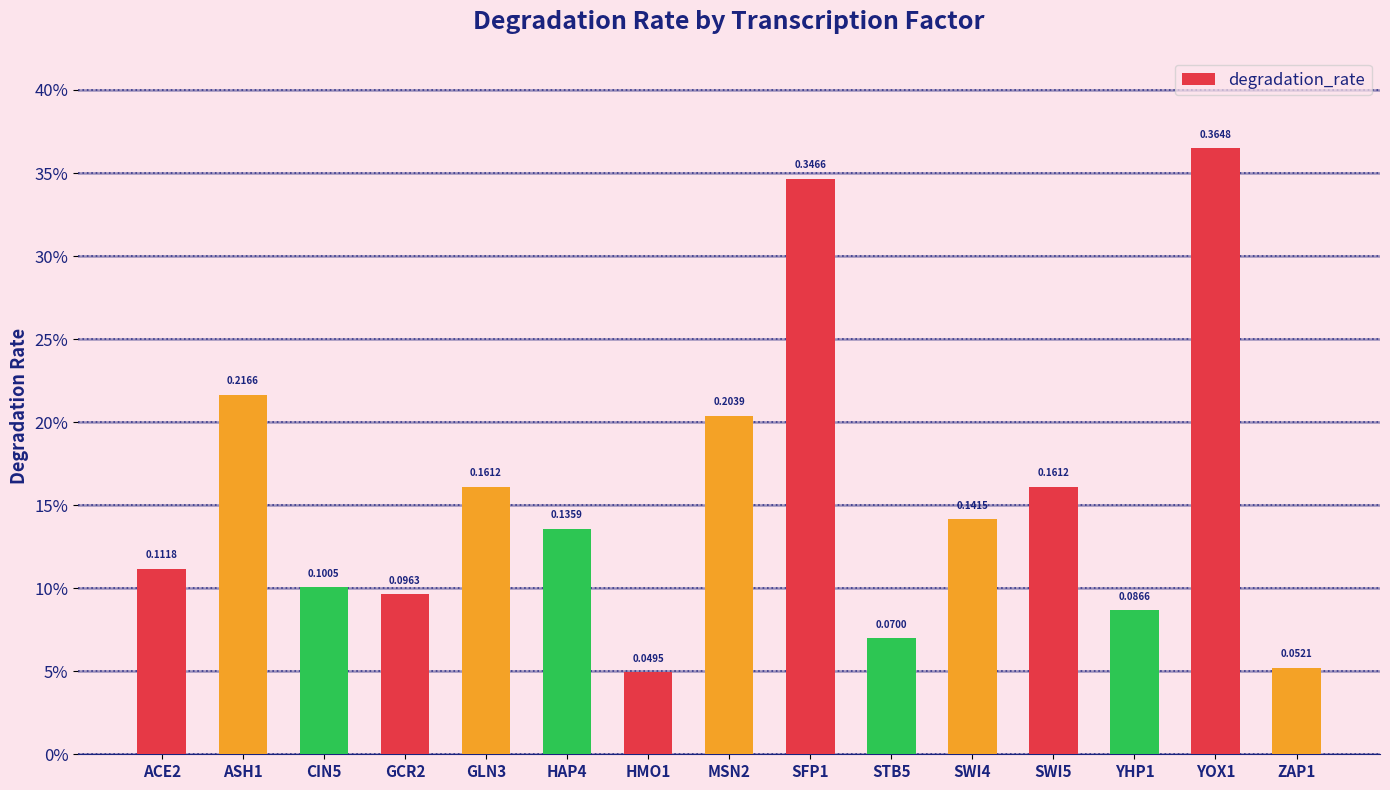

Reading right to left, extract all data points from this chart.

ZAP1=0.1	YOX1=0.4	YHP1=0.1	SWI5=0.2	SWI4=0.1	STB5=0.1	SFP1=0.3	MSN2=0.2	HMO1=0.0	HAP4=0.1	GLN3=0.2	GCR2=0.1	CIN5=0.1	ASH1=0.2	ACE2=0.1